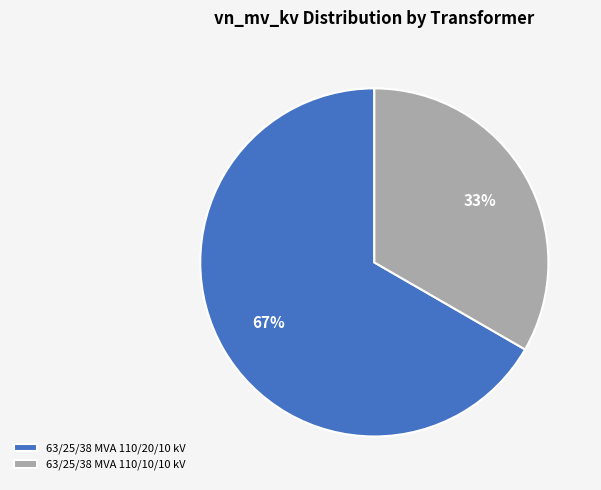

Is it true that 63/25/38 MVA 110/20/10 kV is 67% of the pie?

True